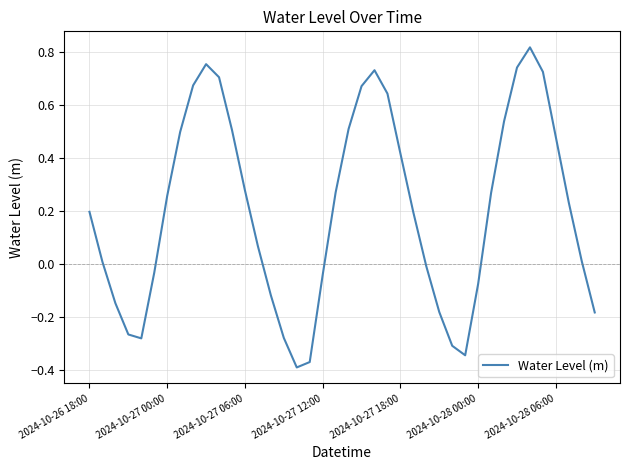

What is the difference between the maximum and minimum values?

1.2